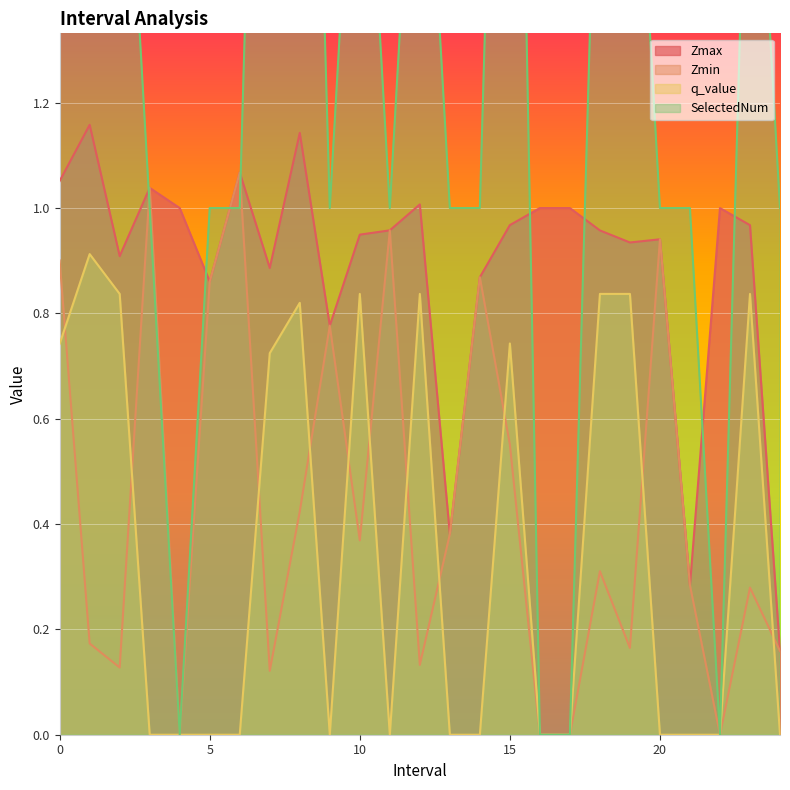

True or false: SelectedNum and q_value intersect in this chart.

False